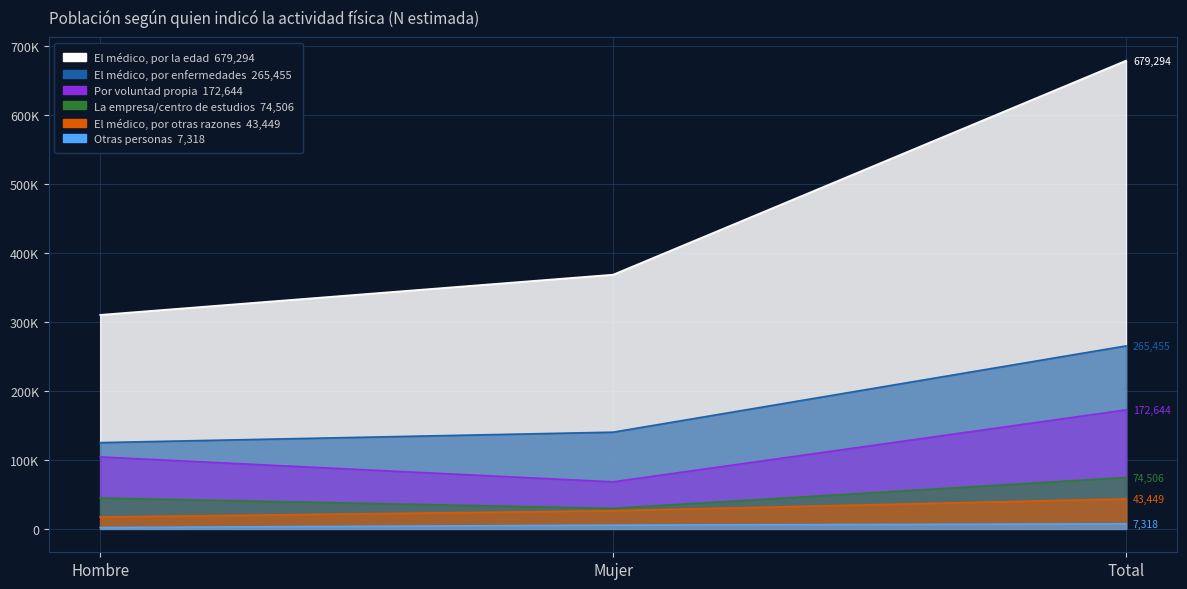

How many series are shown in this chart?

6